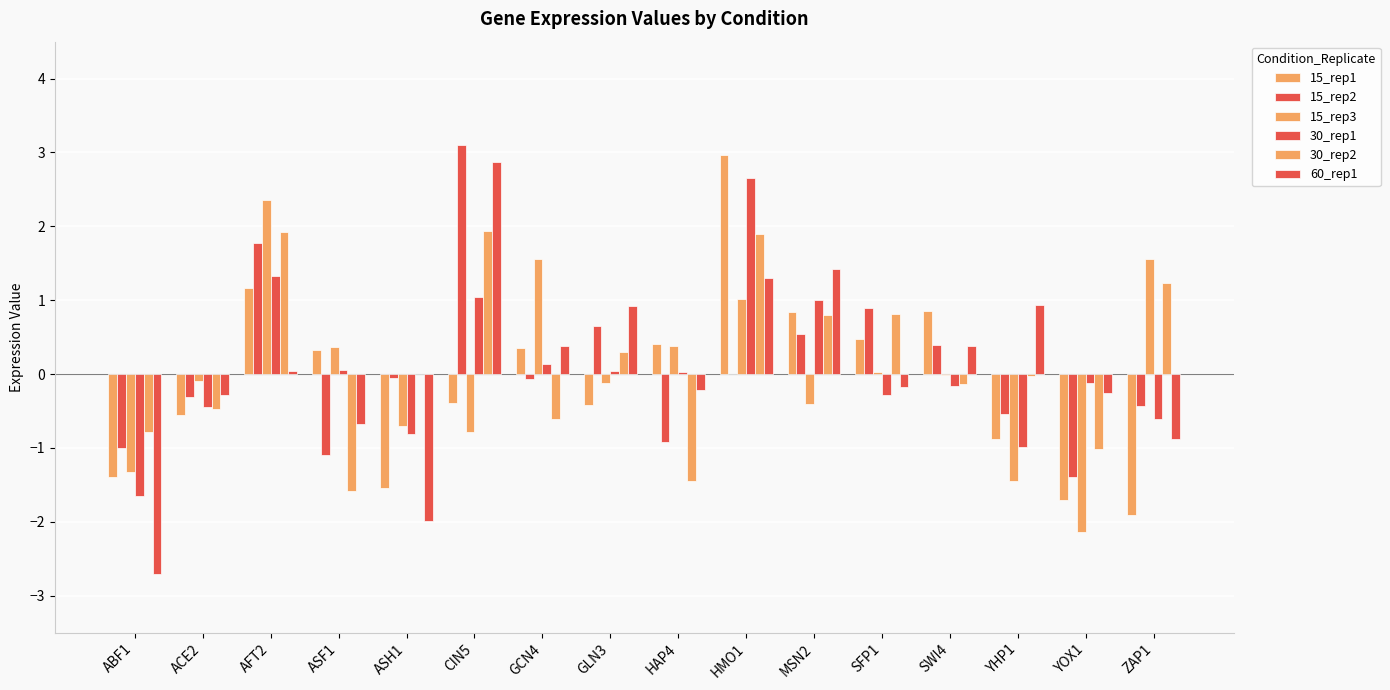

What is the difference between the maximum and second lowest values in the 30_rep2 series?

3.4